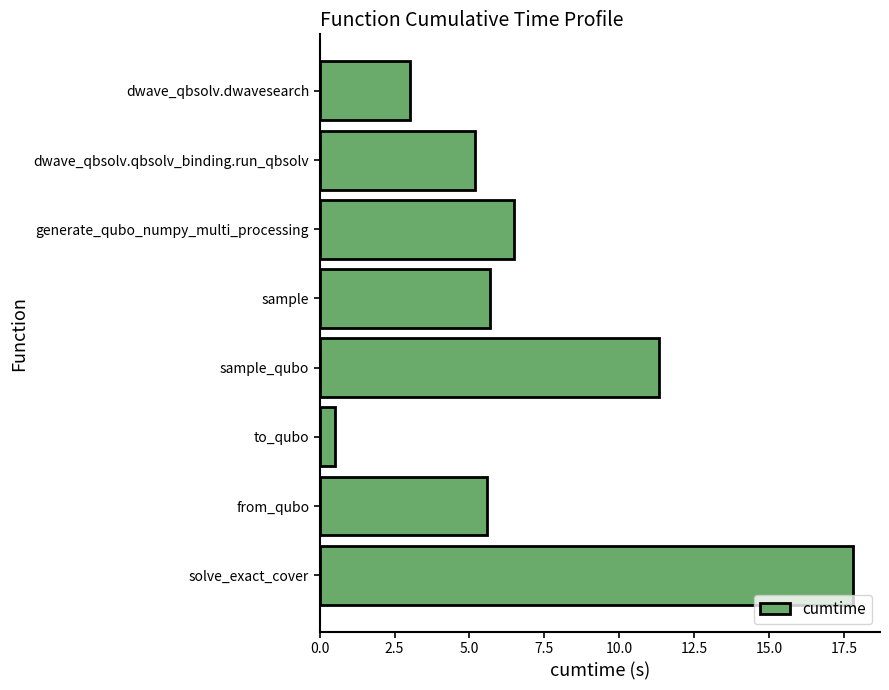

Reading top to bottom, list all the values displayed in this chart.

3.0	5.2	6.5	5.7	11.3	0.5	5.6	17.8